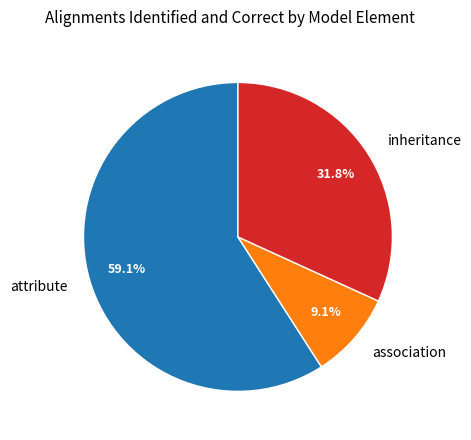

What percentage is NOT represented by attribute?

40.9%